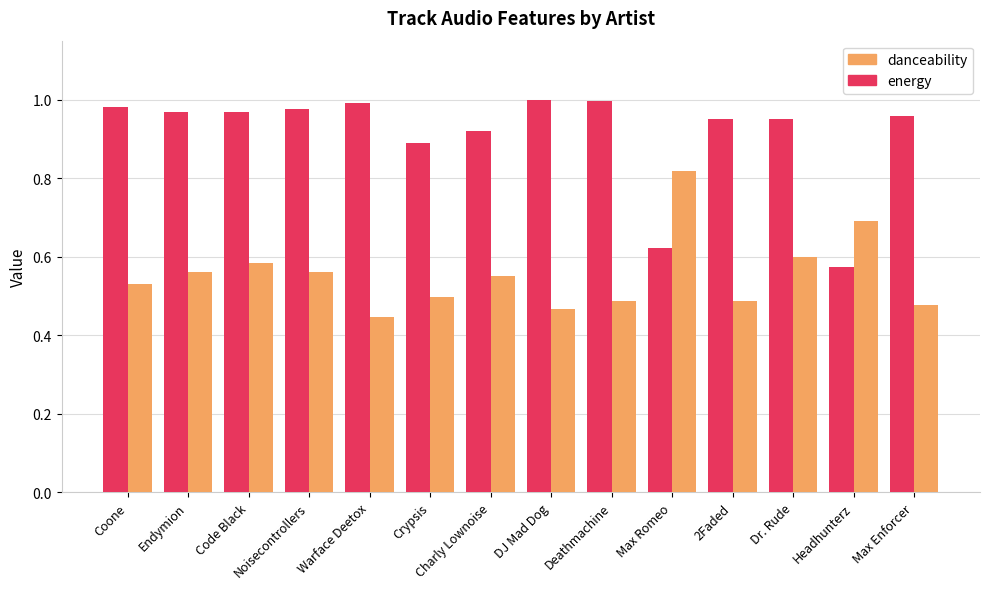

How many bars are there in total?

28